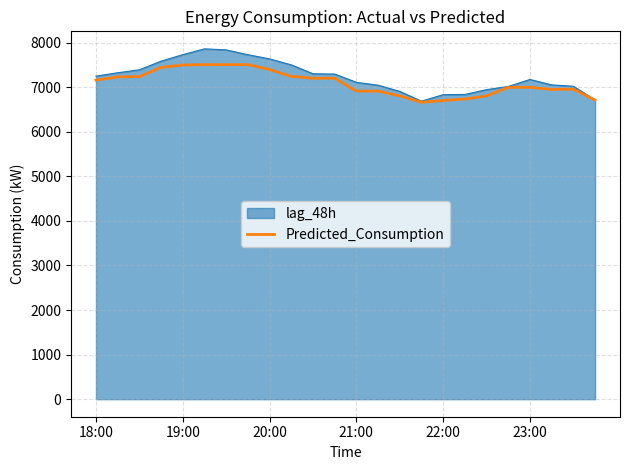

The chart shows a value of 1569.1 at 9. True or false?

False